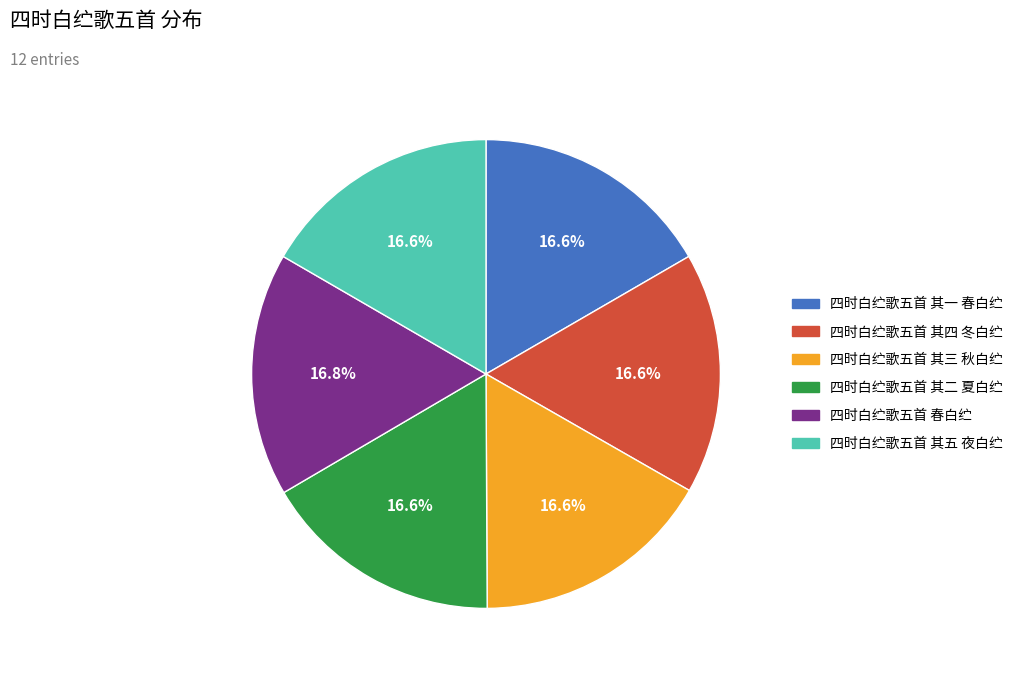

Does any single category account for the majority?

No